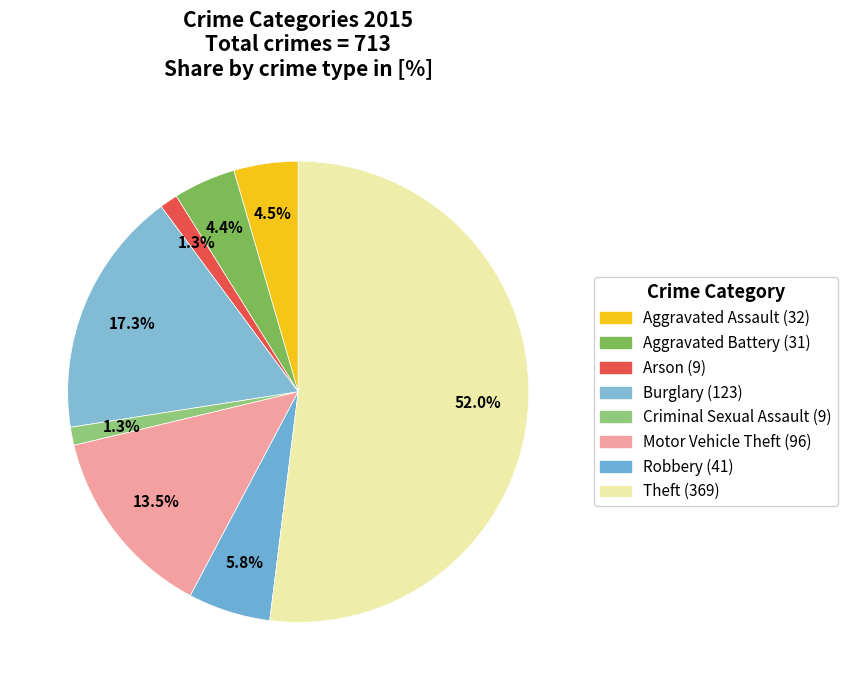

Which category accounts for the majority?

Theft